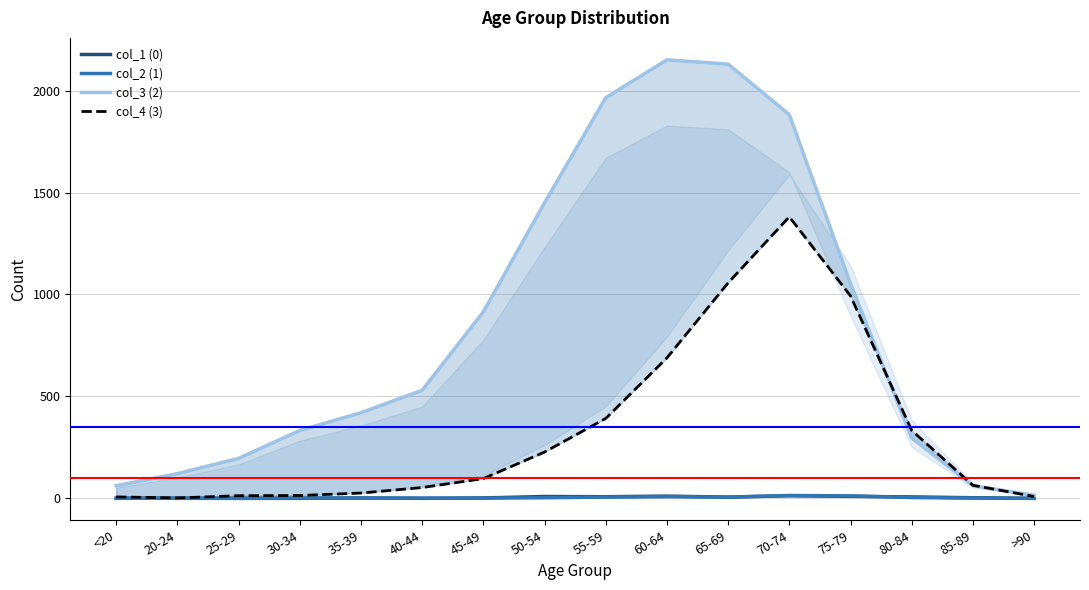

What is the difference between the second highest and second lowest values in the col_2 (1) series?

12